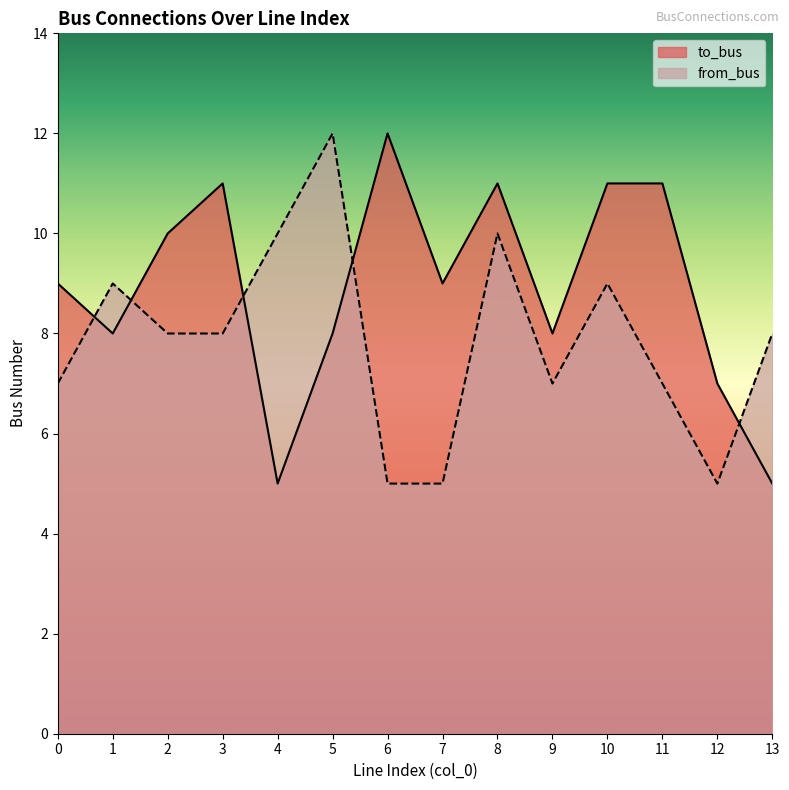

What is the spread (max minus min) of values at 2?

2